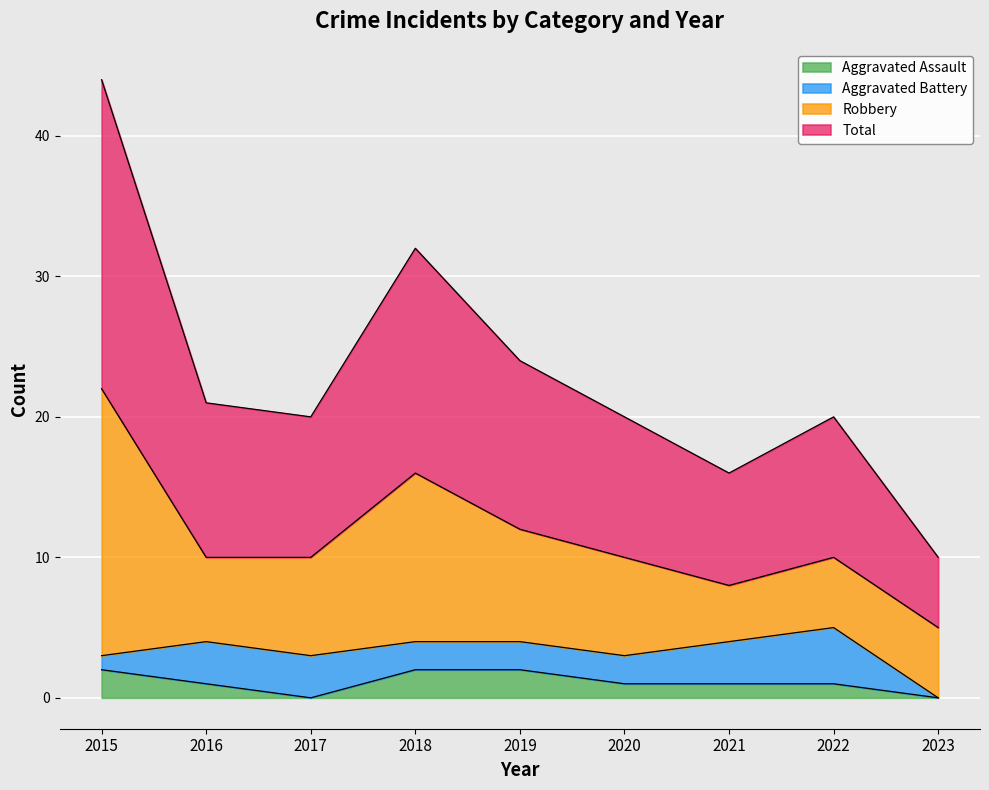

What is the sum of the Aggravated Assault values at 2016 and 2023?

1